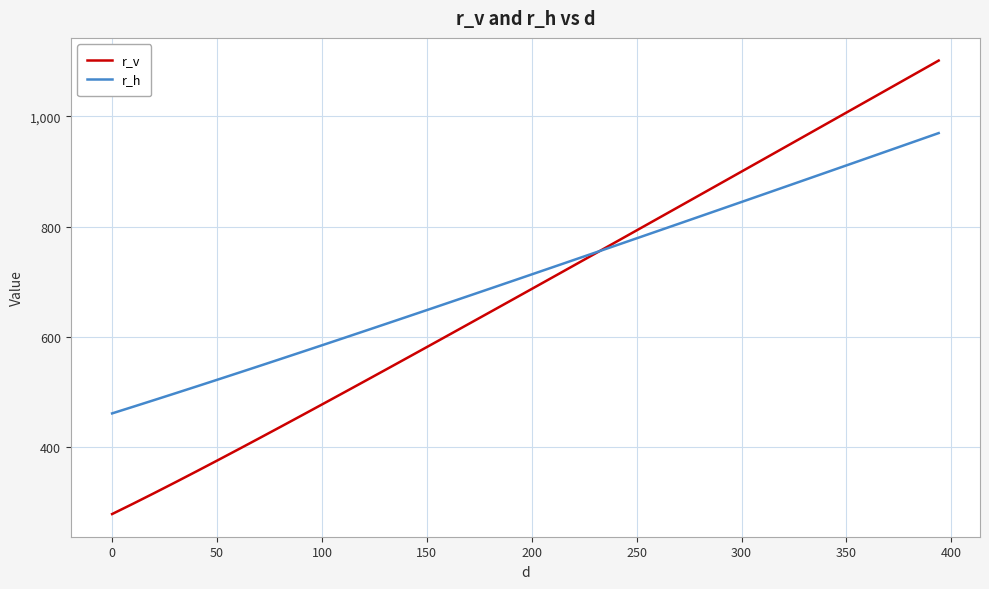

Count the number of data series in this chart.

2